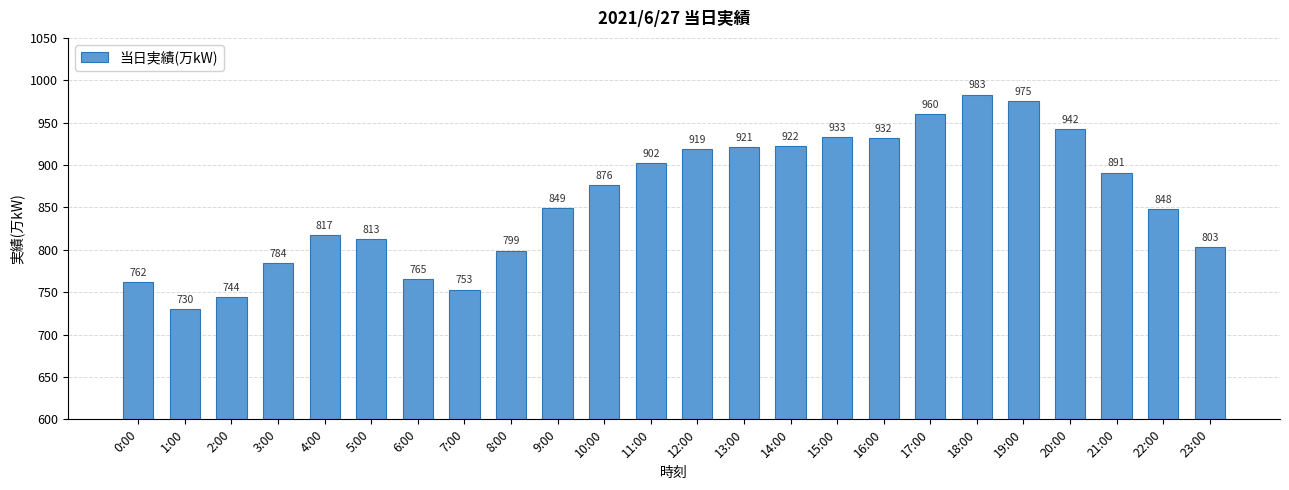

What is the change in value from 3:00 to 8:00?

+15